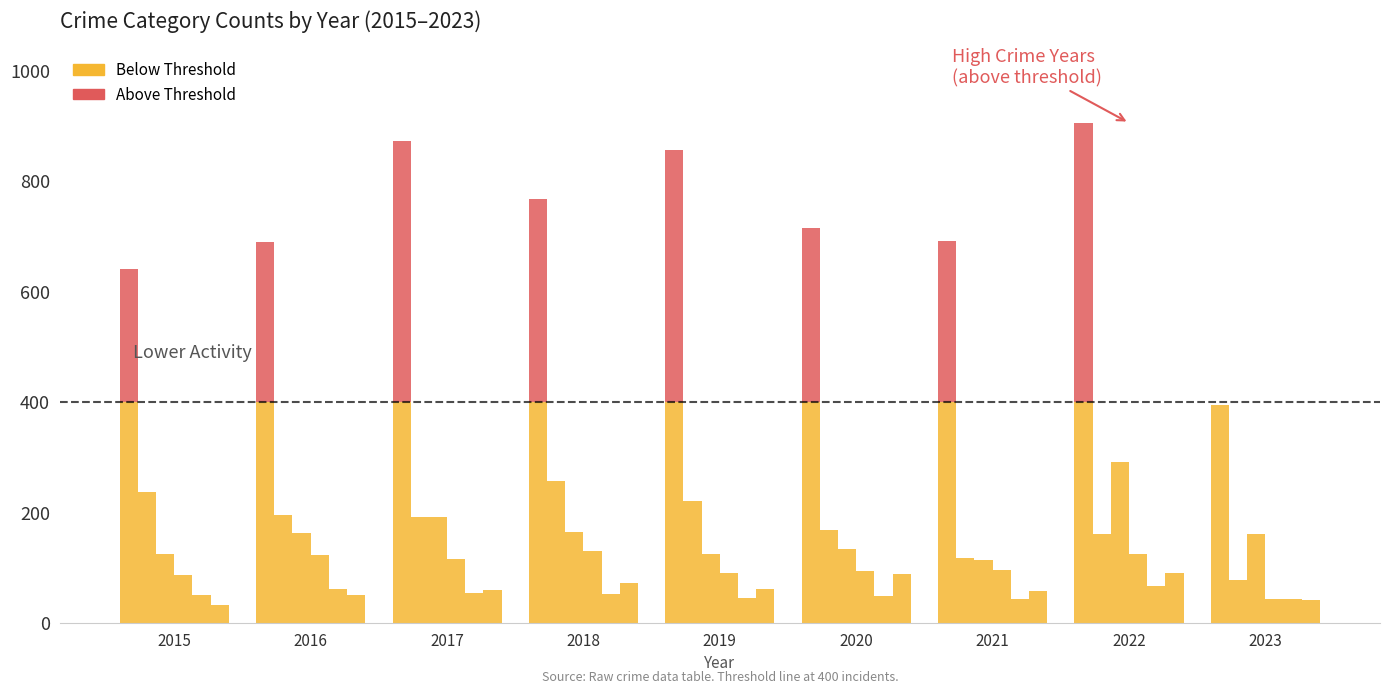

Count the number of data series in this chart.

1